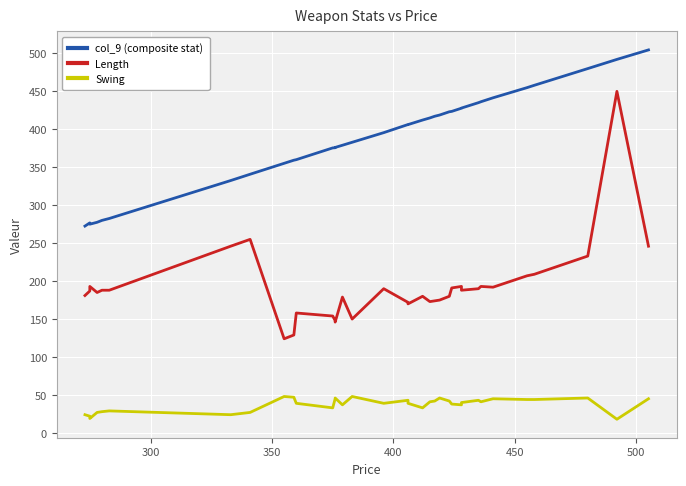

True or false: Length and Swing cross at least once.

False